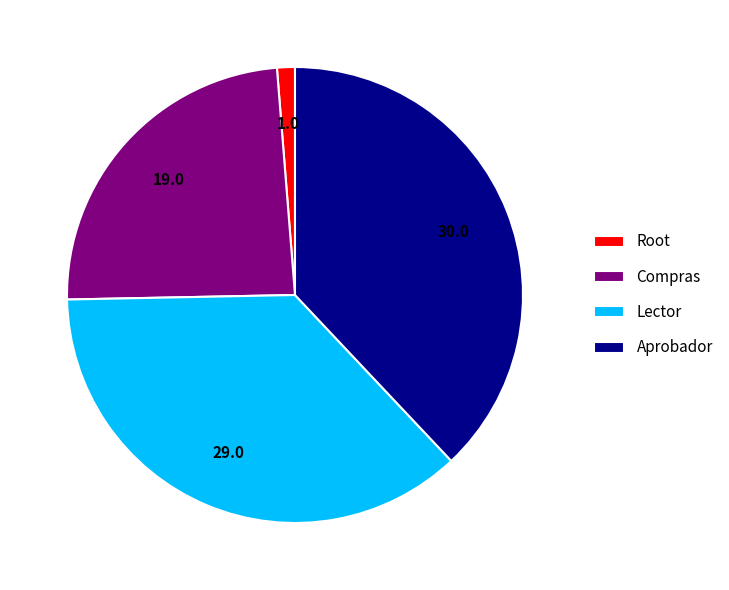

Rank the categories by value from highest to lowest.

Aprobador, Lector, Compras, Root